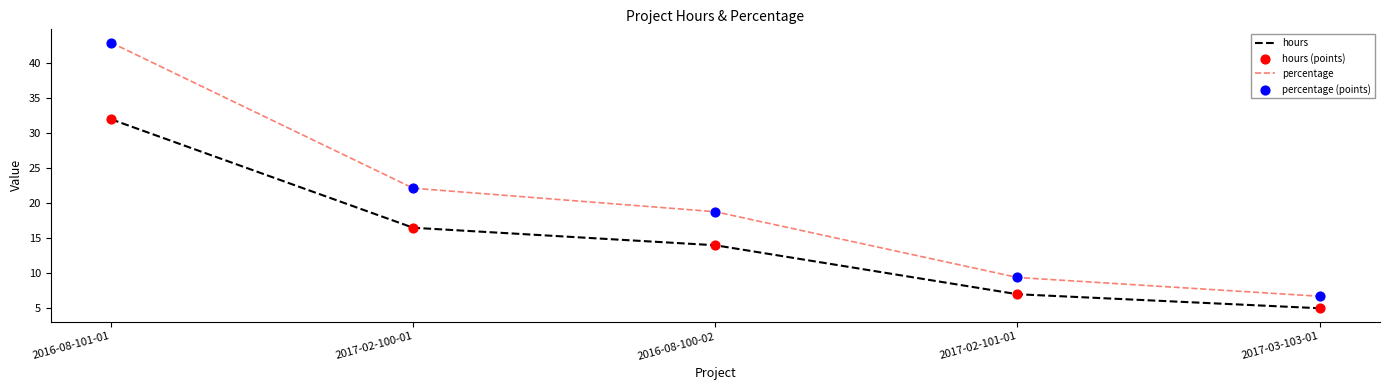

What is the total value across all series at 2017-02-100-01?

38.6